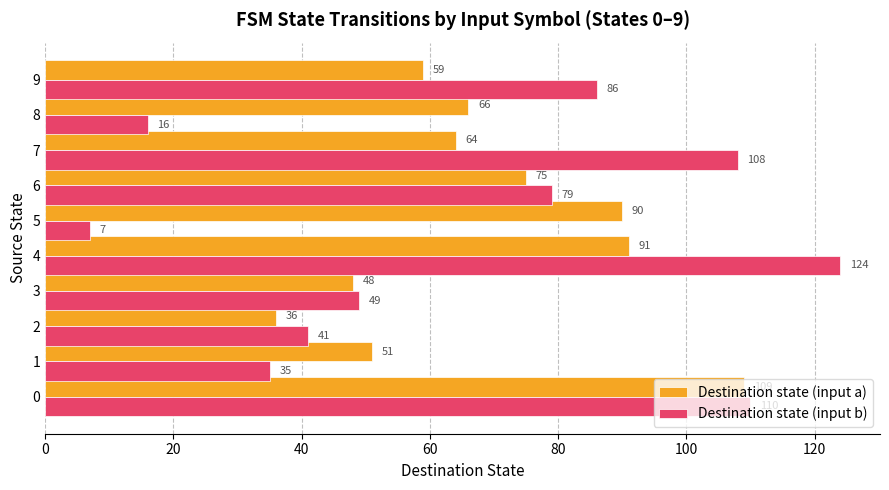

What is the difference between the second highest and second lowest values in the Destination state (input b) series?

94